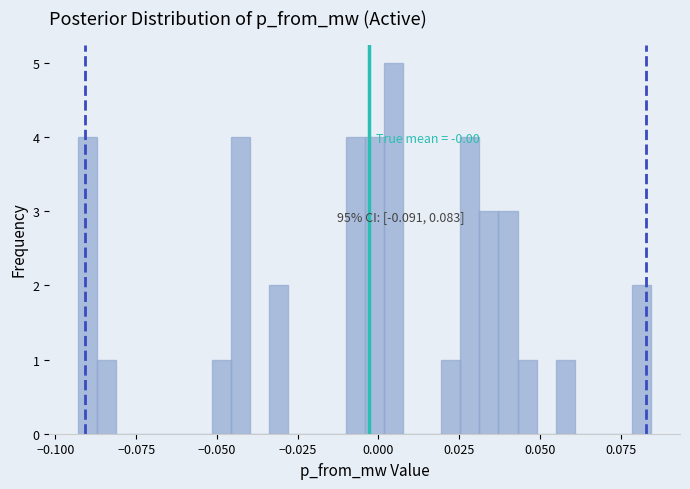

Read against the x-axis, roughly where is the centre of the tallest bar?

0.005